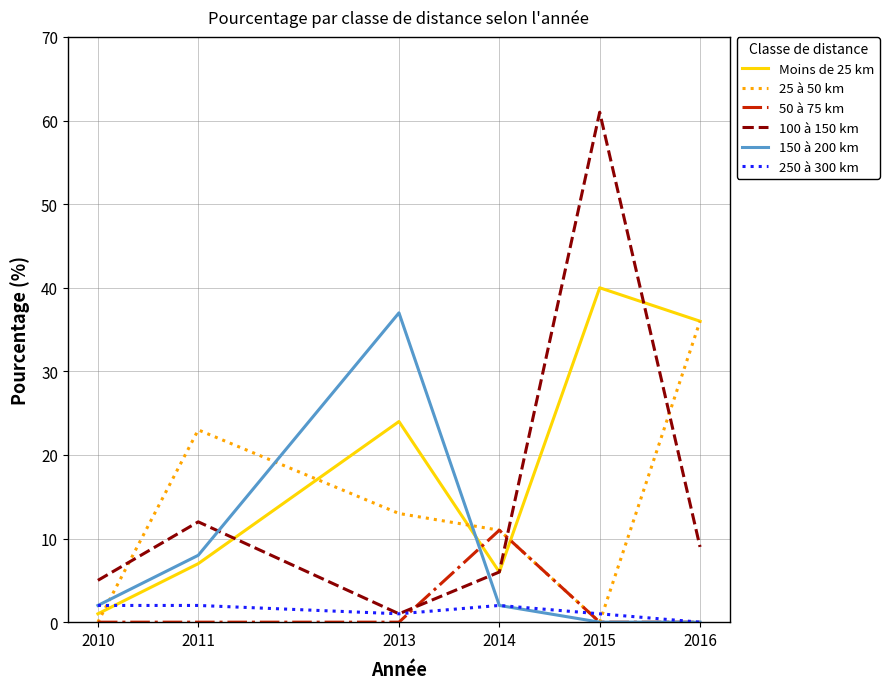

Reading right to left, what are all the values shown in this chart?

Moins de 25 km: 36	40	6	24	7	1
25 à 50 km: 36	0	11	13	23	0
50 à 75 km: 0	0	11	0	0	0
100 à 150 km: 9	61	6	1	12	5
150 à 200 km: 0	0	2	37	8	2
250 à 300 km: 0	1	2	1	2	2